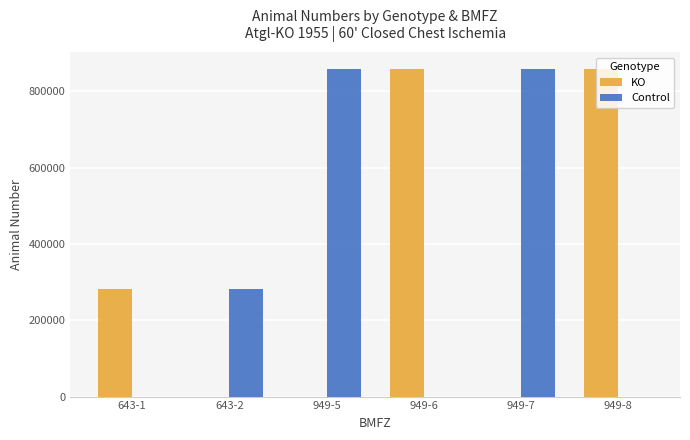

The value of Control at 643-1 is 507049. True or false?

False